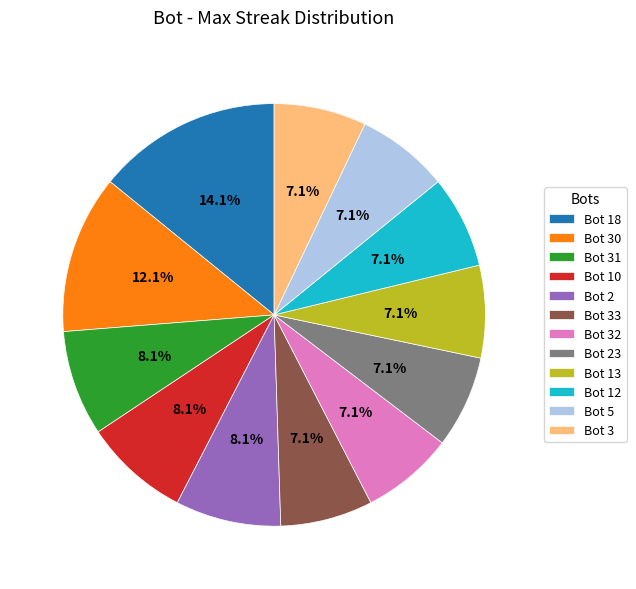

Is there a majority slice in this chart?

No